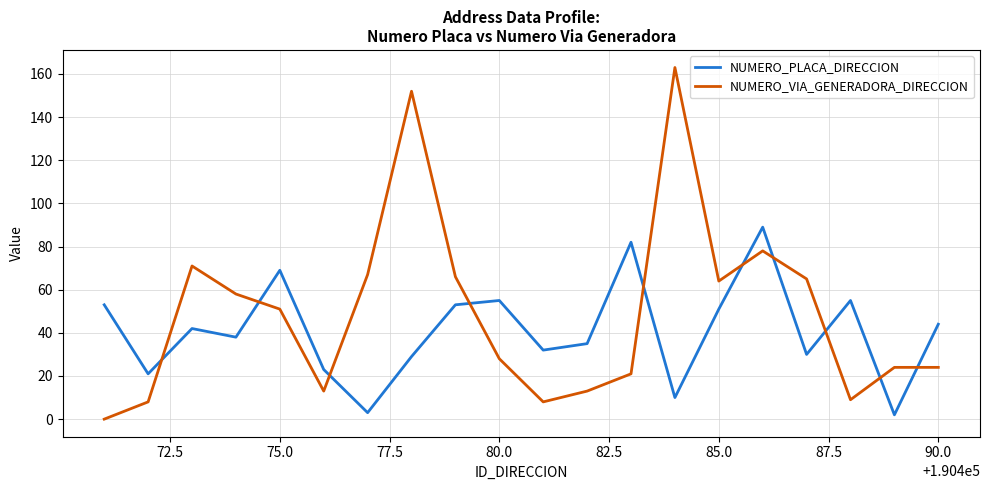

What is the difference between the maximum and minimum values in the NUMERO_VIA_GENERADORA_DIRECCION series?

163